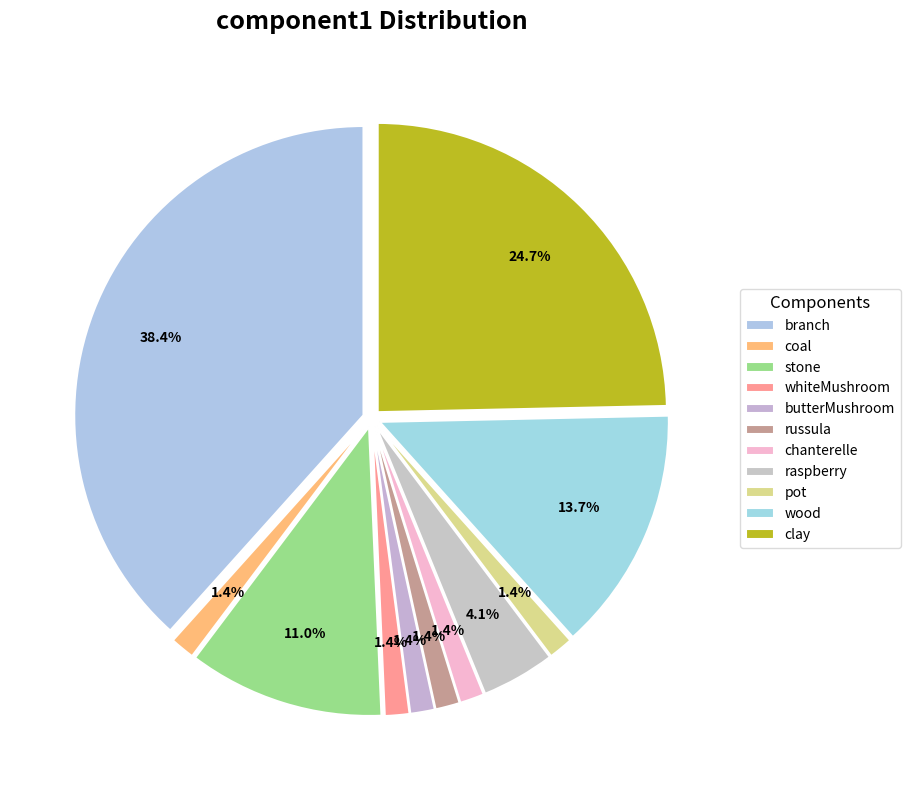

Which slice is the largest?

branch